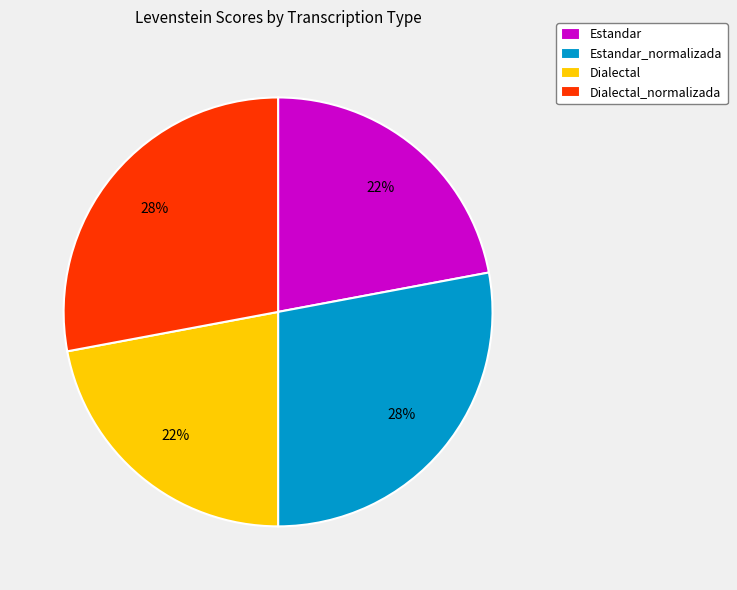

To the nearest percent, what percentage of the pie is Estandar_normalizada?

28%